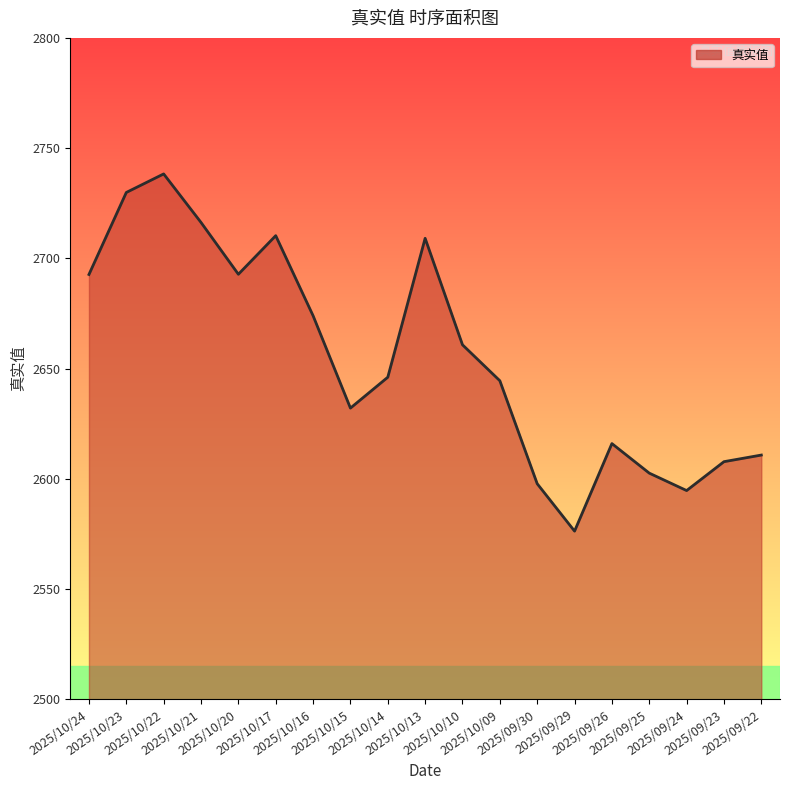

What is the approximate value at 2025/10/10?

2660.8